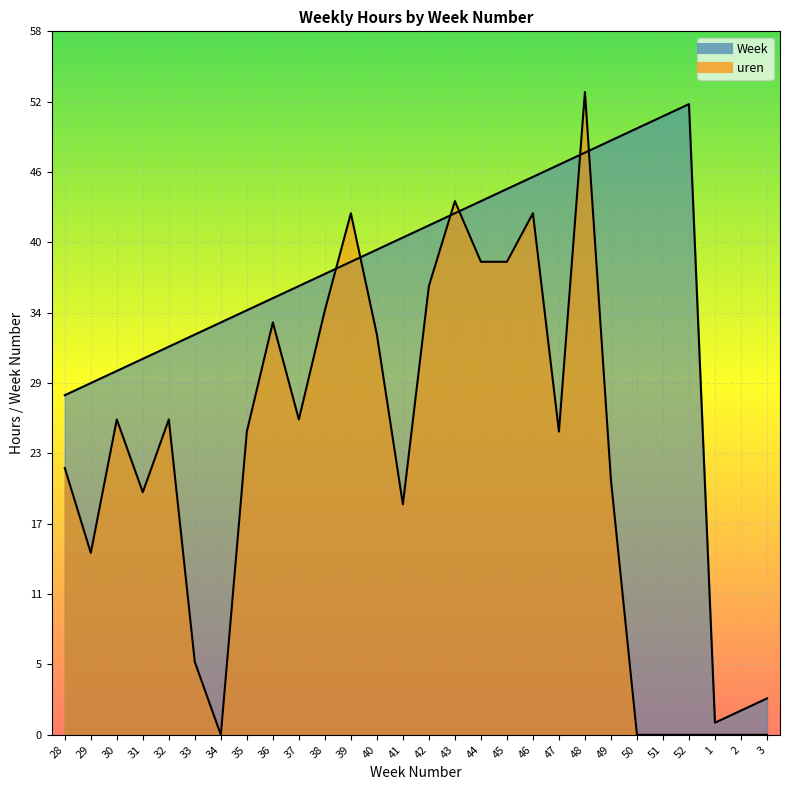

Which has a higher value, 30 or 1?

30